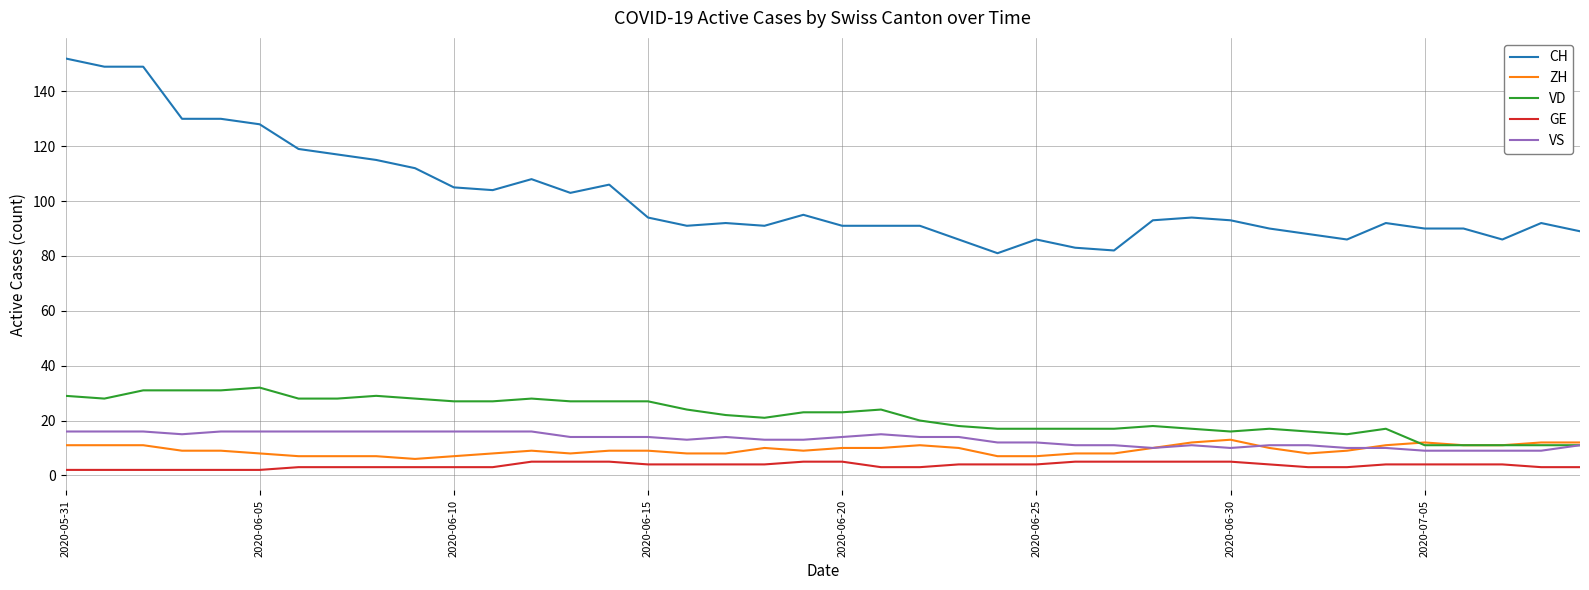

Reading left to right, what are all the values shown in this chart?

CH: 152	149	149	130	130	128	119	117	115	112	105	104	108	103	106	94	91	92	91	95	91	91	91	86	81	86	83	82	93	94	93	90	88	86	92	90	90	86	92	89
ZH: 11	11	11	9	9	8	7	7	7	6	7	8	9	8	9	9	8	8	10	9	10	10	11	10	7	7	8	8	10	12	13	10	8	9	11	12	11	11	12	12
VD: 29	28	31	31	31	32	28	28	29	28	27	27	28	27	27	27	24	22	21	23	23	24	20	18	17	17	17	17	18	17	16	17	16	15	17	11	11	11	11	11
GE: 2	2	2	2	2	2	3	3	3	3	3	3	5	5	5	4	4	4	4	5	5	3	3	4	4	4	5	5	5	5	5	4	3	3	4	4	4	4	3	3
VS: 16	16	16	15	16	16	16	16	16	16	16	16	16	14	14	14	13	14	13	13	14	15	14	14	12	12	11	11	10	11	10	11	11	10	10	9	9	9	9	11